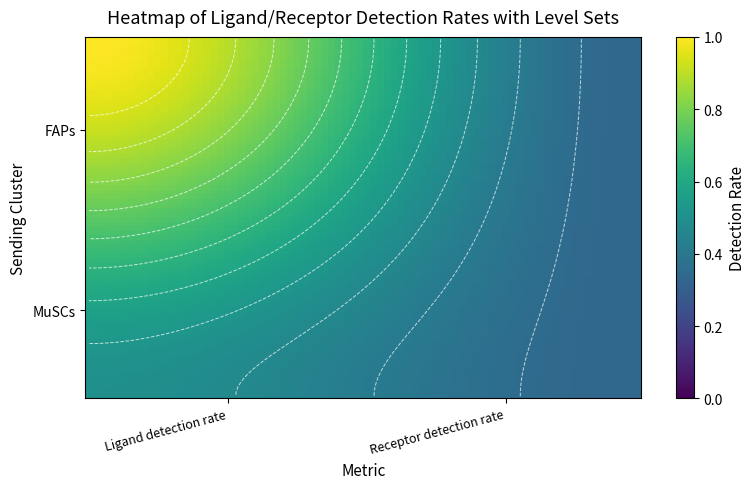

At how many categories does at least one series exceed 0?

2